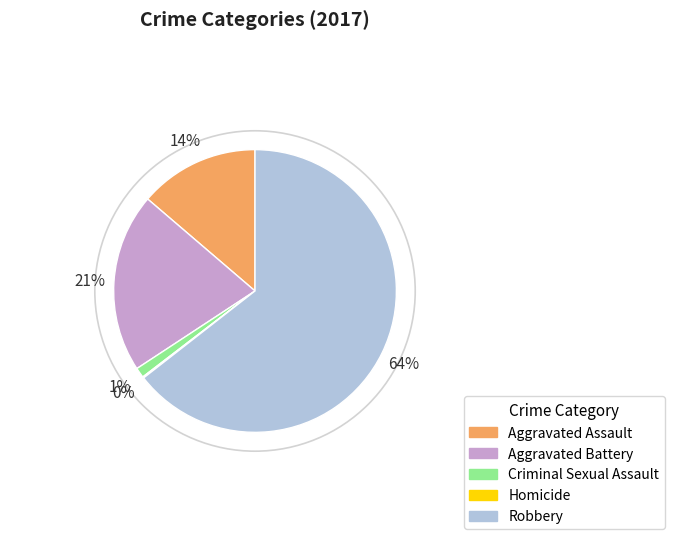

Which category accounts for the majority?

Robbery